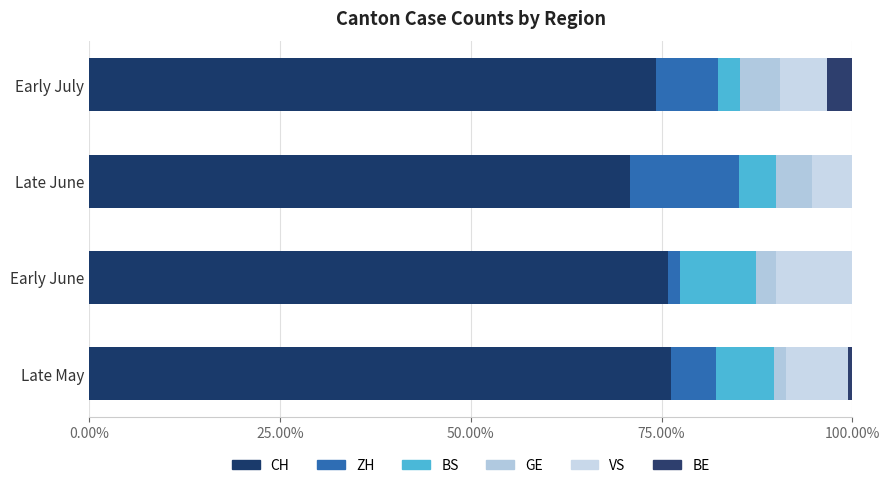

Where is CH nearest to the value 0?

Late June